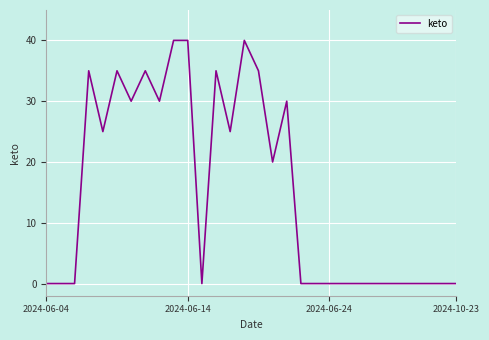

What is the difference between the maximum and minimum values?

40